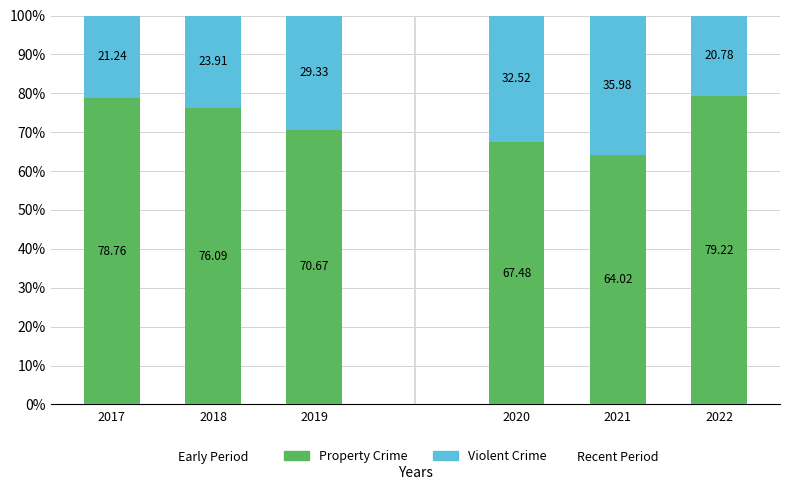

Which category has the highest value in the Property Crime series?

2022